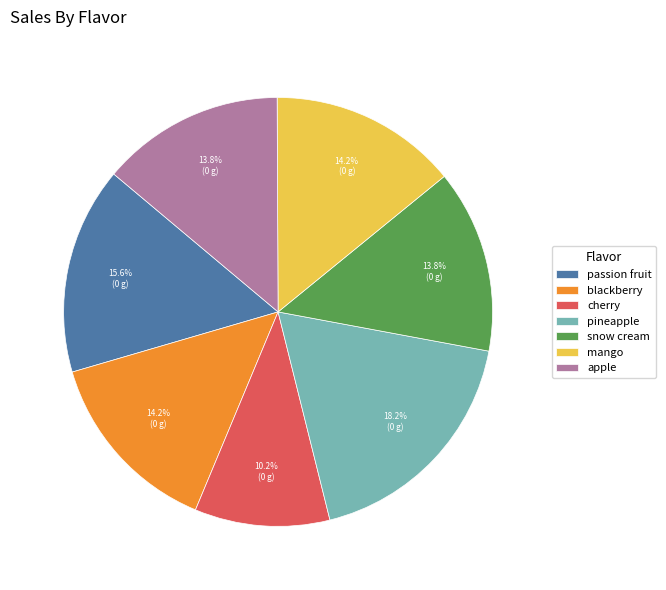

What portion of the pie excludes mango?

85.8%